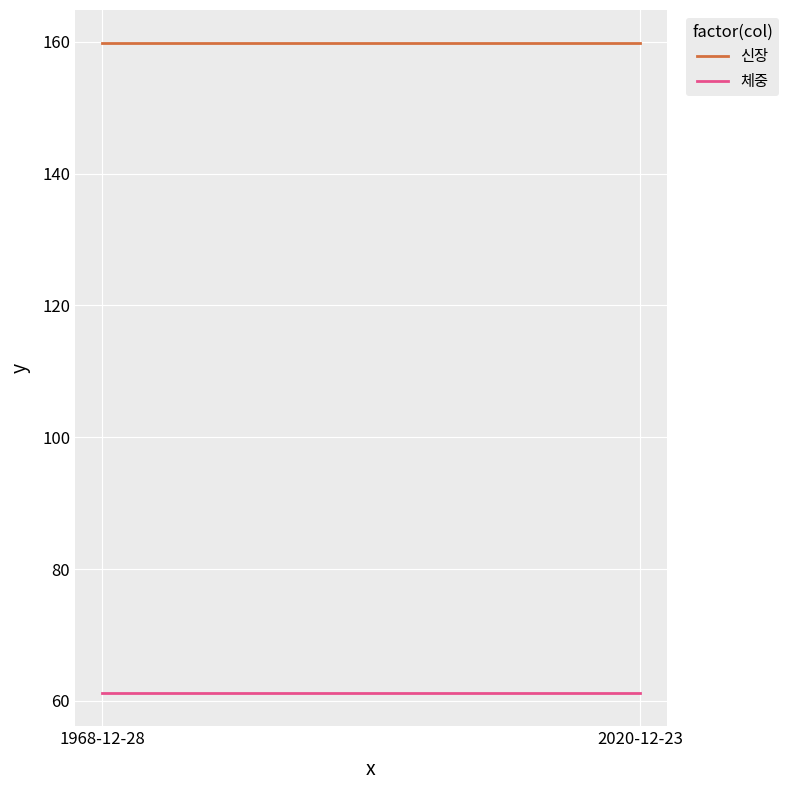

Which category has the lowest value in the 신장 series?

1968-12-28